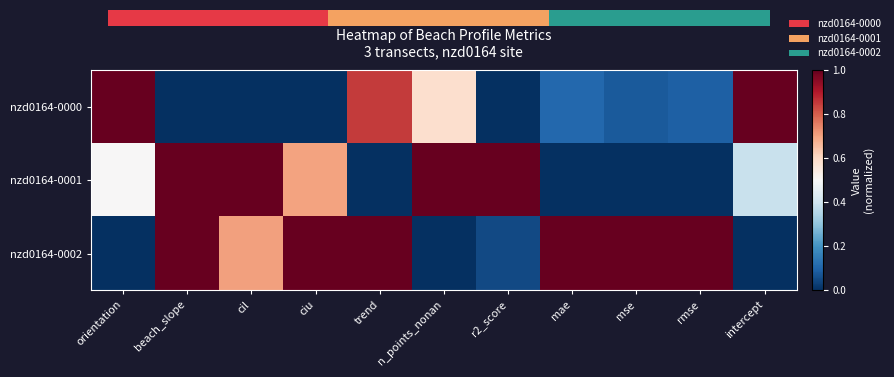

Which series has the widest spread of values?

nzd0164-0000